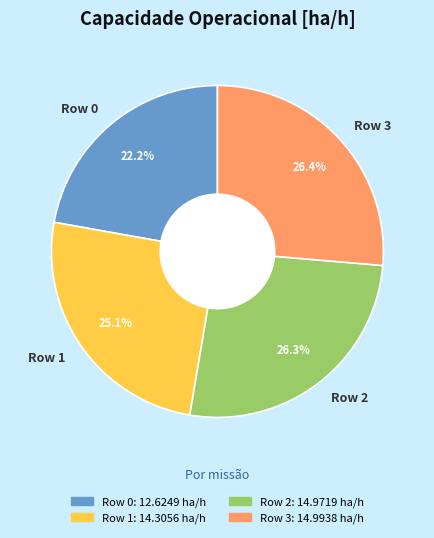

Which has a higher value, Row 2 or Row 1?

Row 2